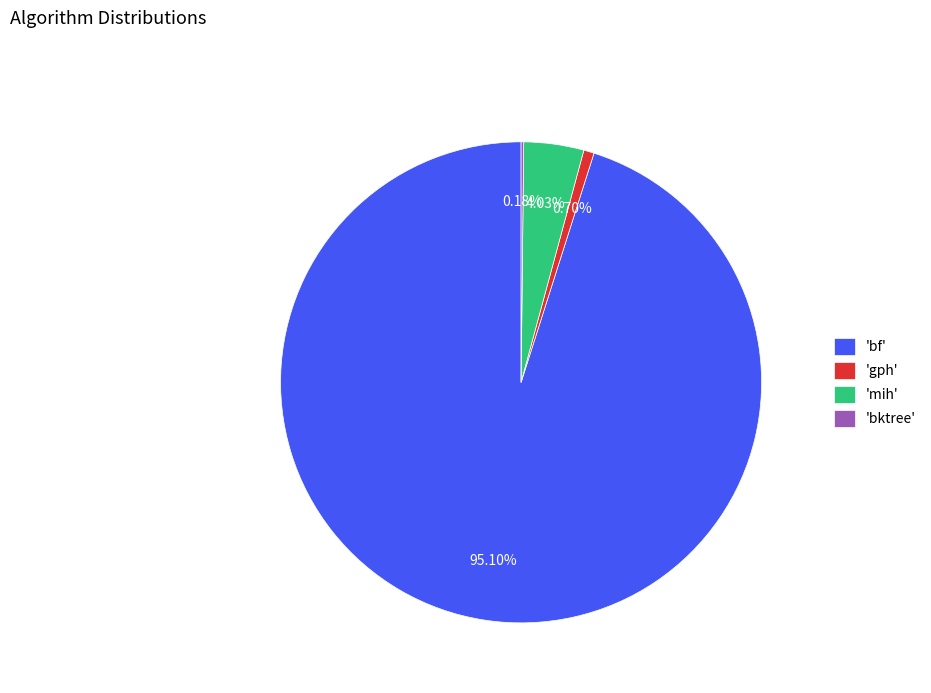

Which category has the biggest portion of the pie?

'bf'